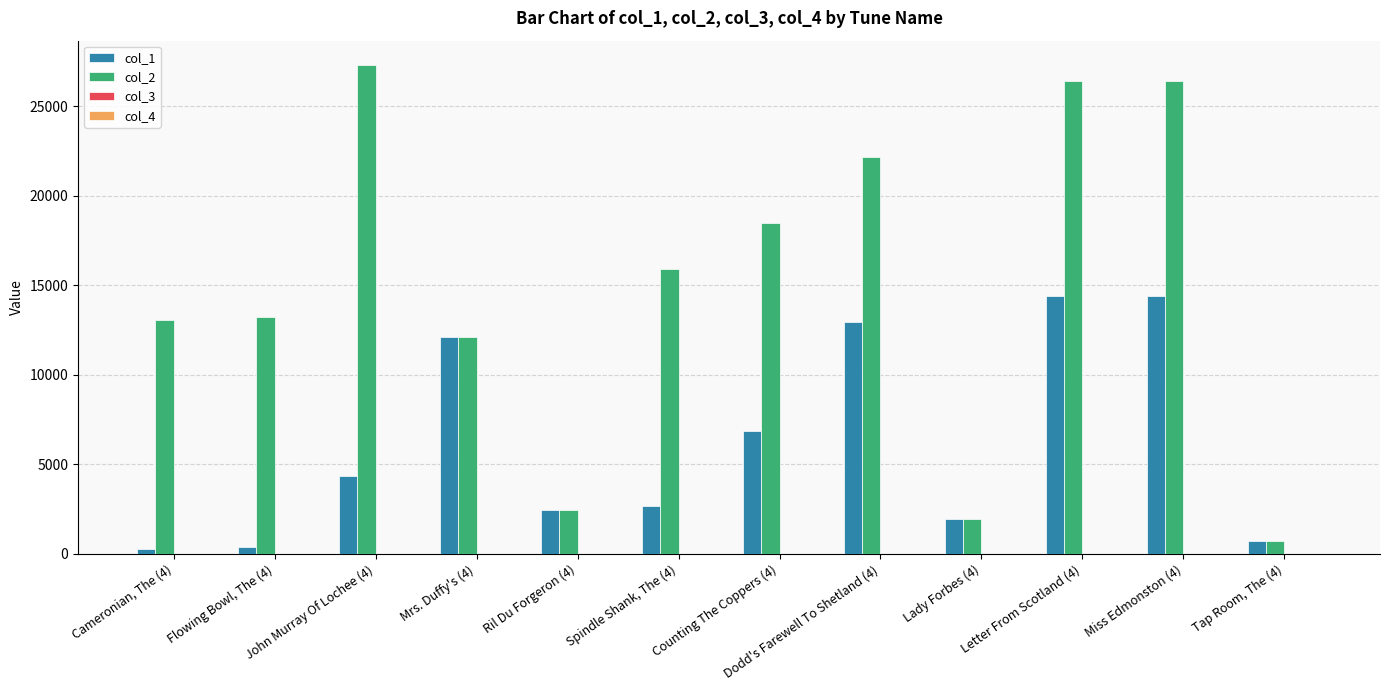

How many categories are shown in the chart?

12